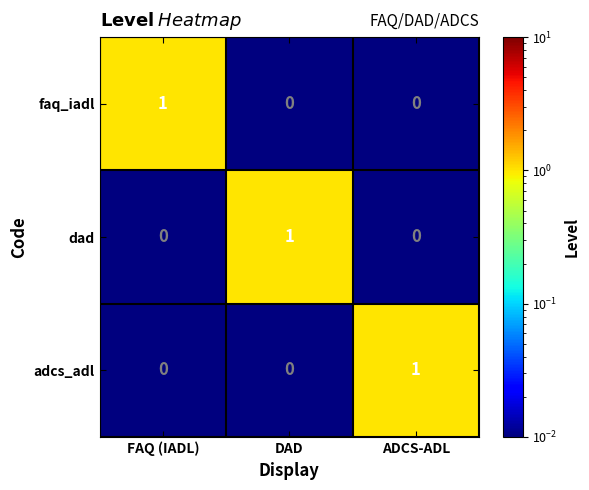

At how many categories does at least one series exceed 0?

3